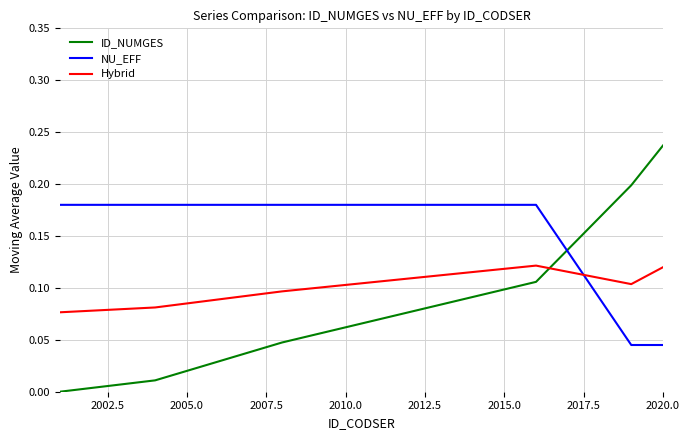

How many distinct data groups are displayed?

3